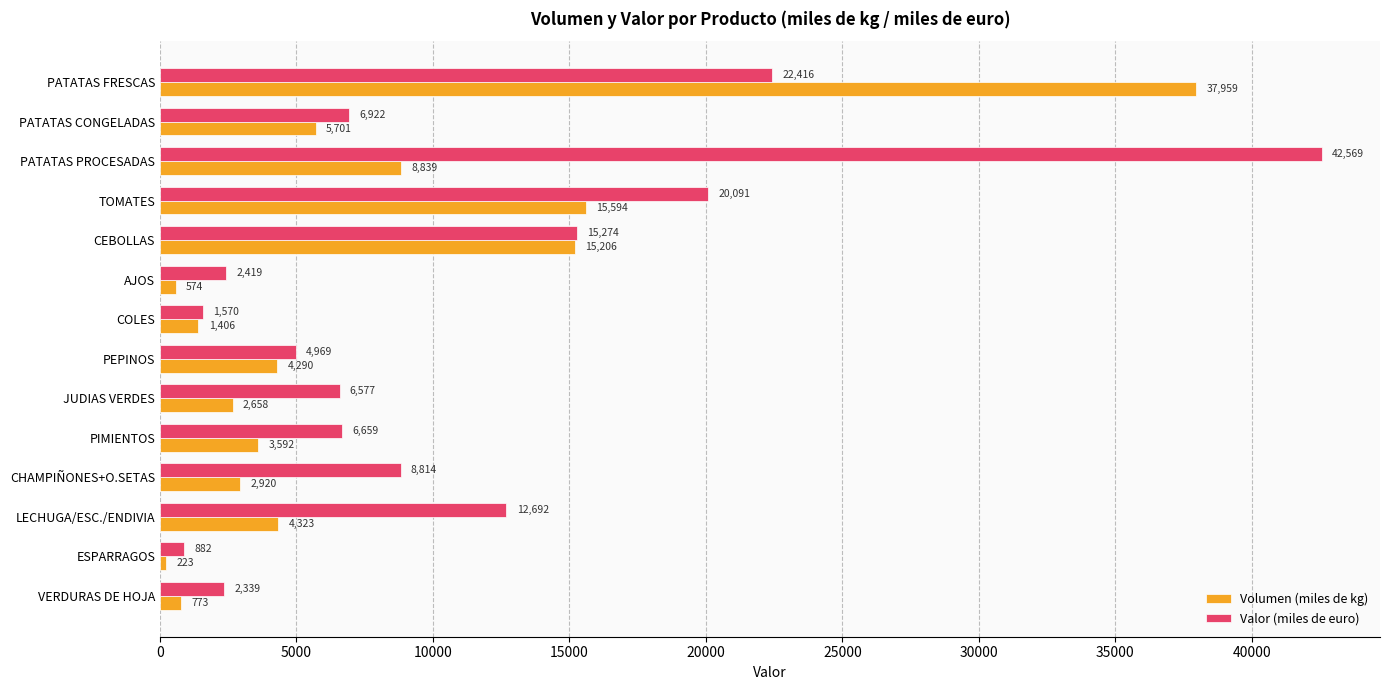

Rank the categories by Volumen (miles de kg) value from lowest to highest.

ESPARRAGOS, AJOS, VERDURAS DE HOJA, COLES, JUDIAS VERDES, CHAMPIÑONES+O.SETAS, PIMIENTOS, PEPINOS, LECHUGA/ESC./ENDIVIA, PATATAS CONGELADAS, PATATAS PROCESADAS, CEBOLLAS, TOMATES, PATATAS FRESCAS